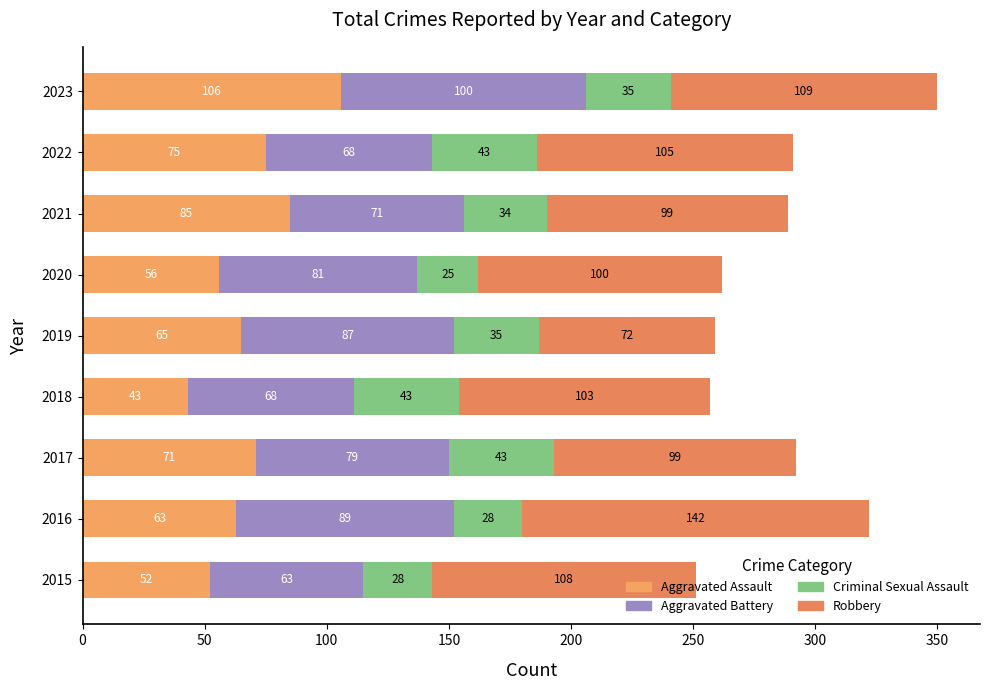

Count the number of categories in the chart.

9